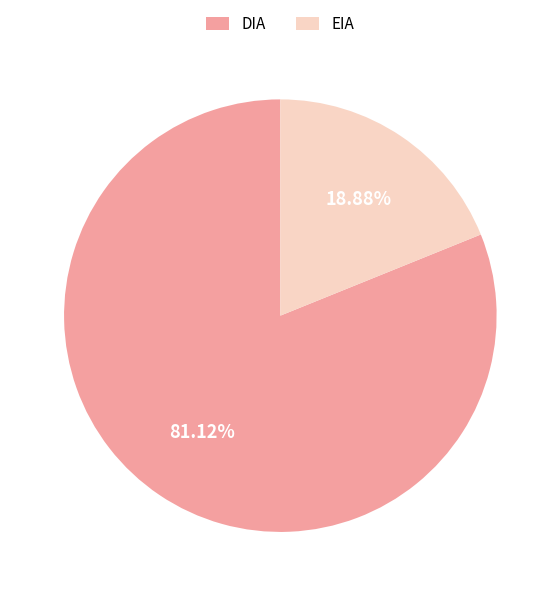

Which category has the biggest portion of the pie?

DIA